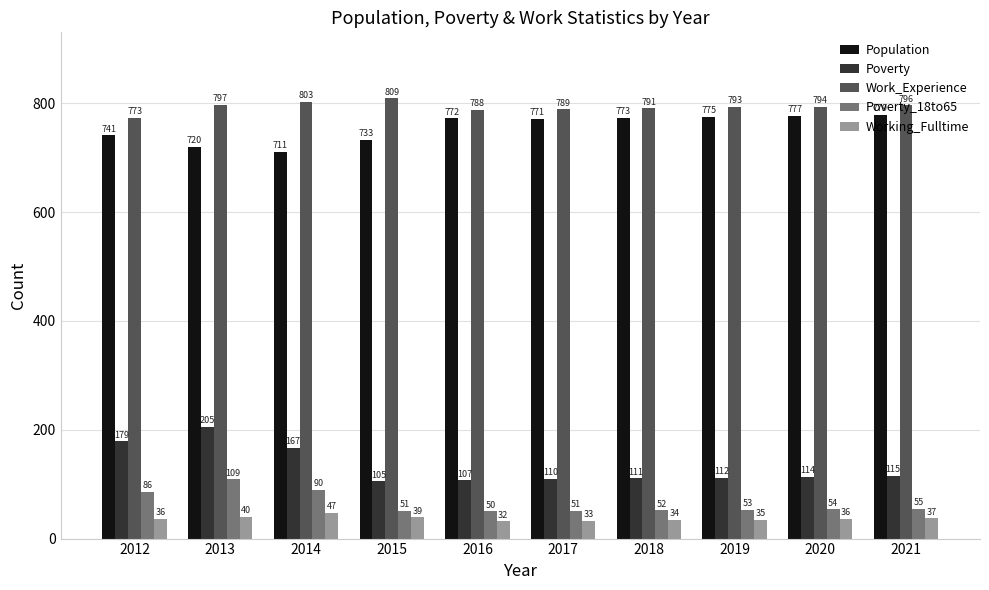

Reading left to right, extract all data points from this chart.

Population: 741	720	711	733	772	771	773	775	777	779
Poverty: 179	205	167	105	107	110	111	112	114	115
Work_Experience: 773	797	803	809	788	789	791	793	794	796
Poverty_18to65: 86	109	90	51	50	51	52	53	54	55
Working_Fulltime: 36	40	47	39	32	33	34	35	36	37